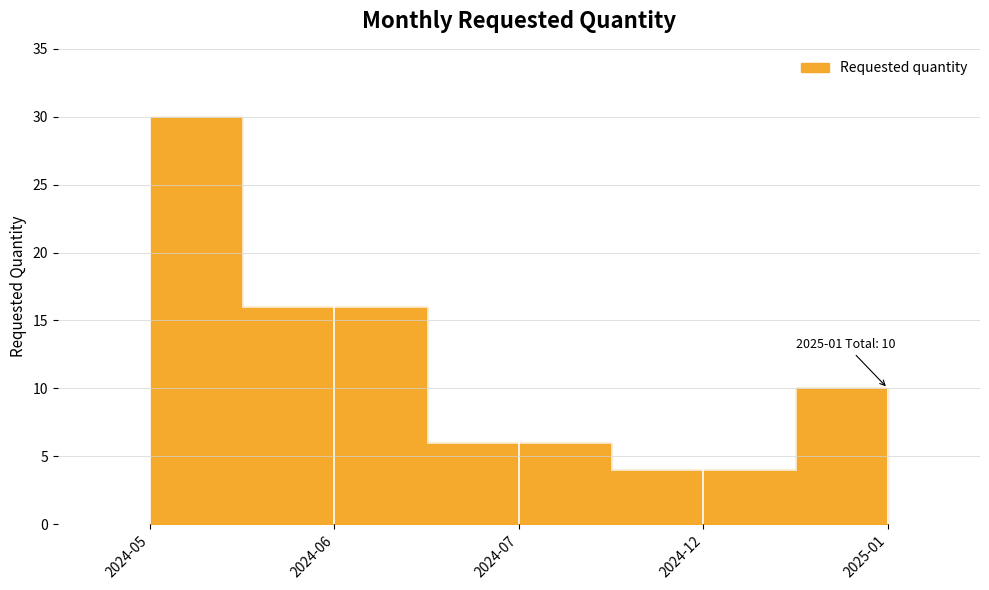

What is the label of the 4th point from the right?

2024-06